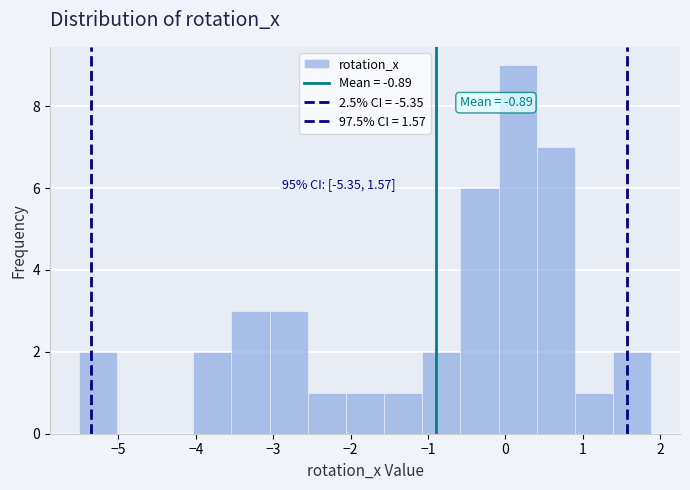

Over which range of the x-axis is the bar tallest?

-0.1 to 0.4